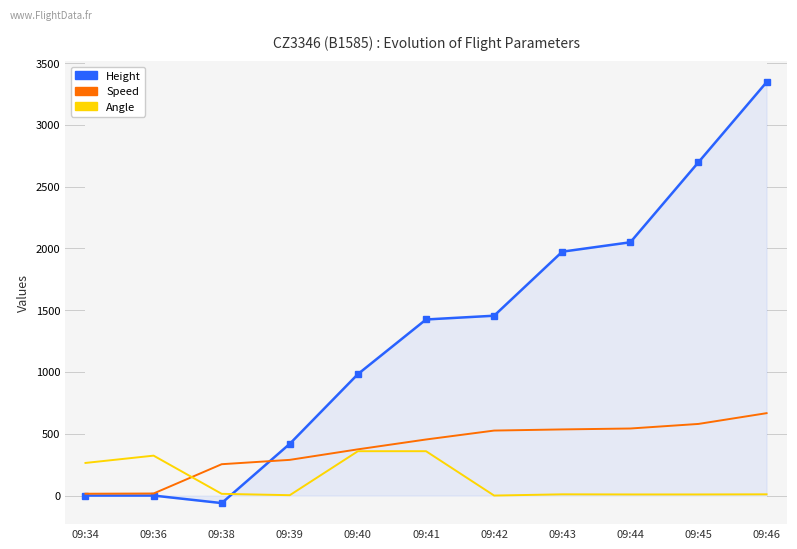

Rank the series at 09:43 from highest to lowest value.

Height, Speed, Angle